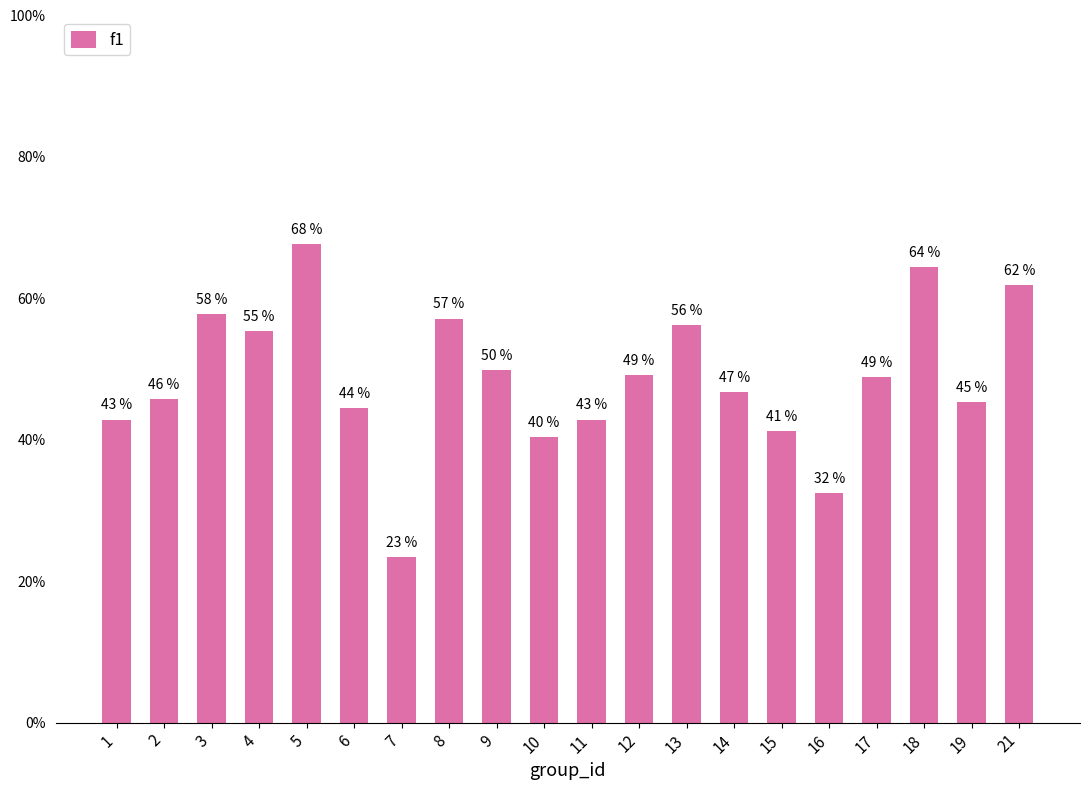

Reading left to right, transcribe all the data shown in this chart.

0.4	0.5	0.6	0.6	0.7	0.4	0.2	0.6	0.5	0.4	0.4	0.5	0.6	0.5	0.4	0.3	0.5	0.6	0.5	0.6